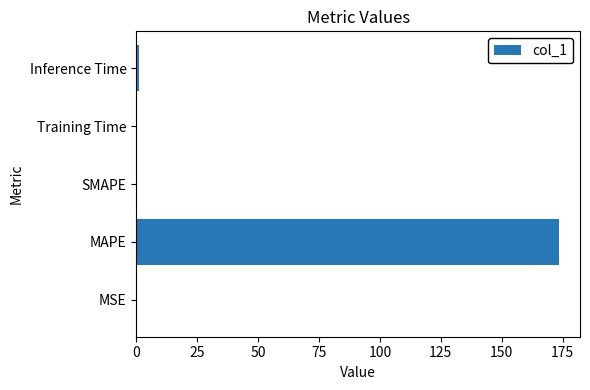

Are the bars horizontal?

Yes